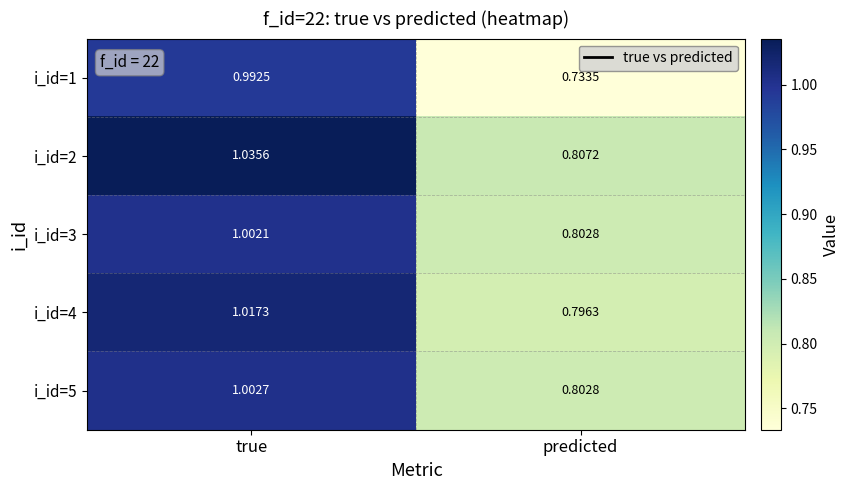

Between true and predicted, which series saw the biggest shift?

i_id=1